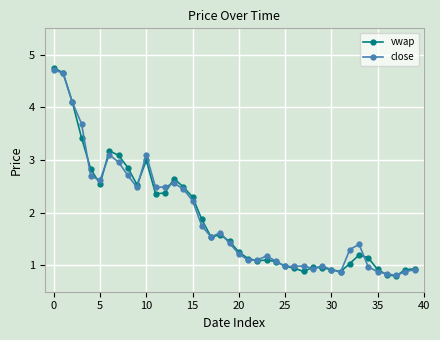

Which series has the largest range (max minus min)?

vwap